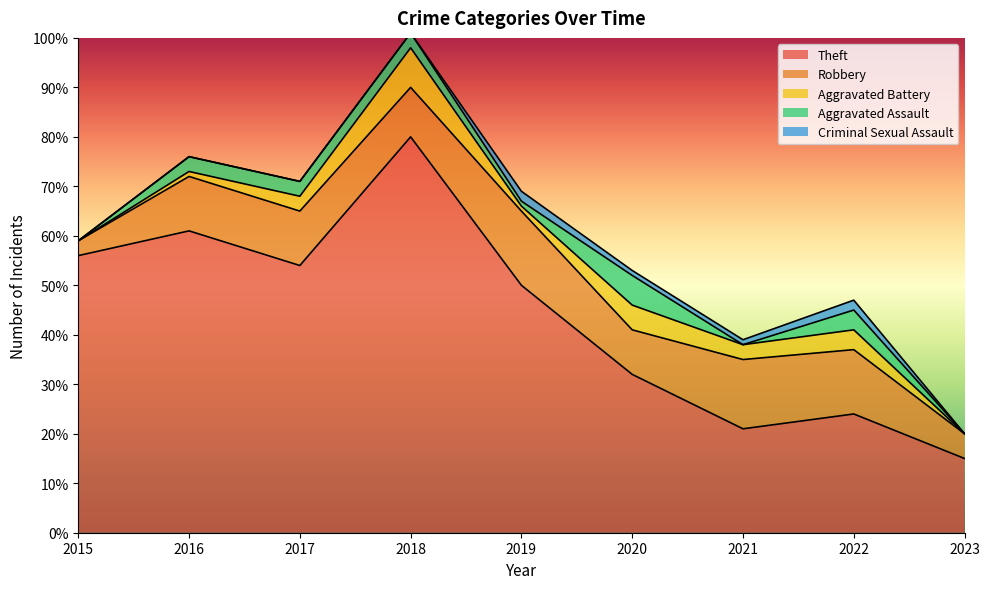

Is it true that Aggravated Assault equals 2 at 2019?

False